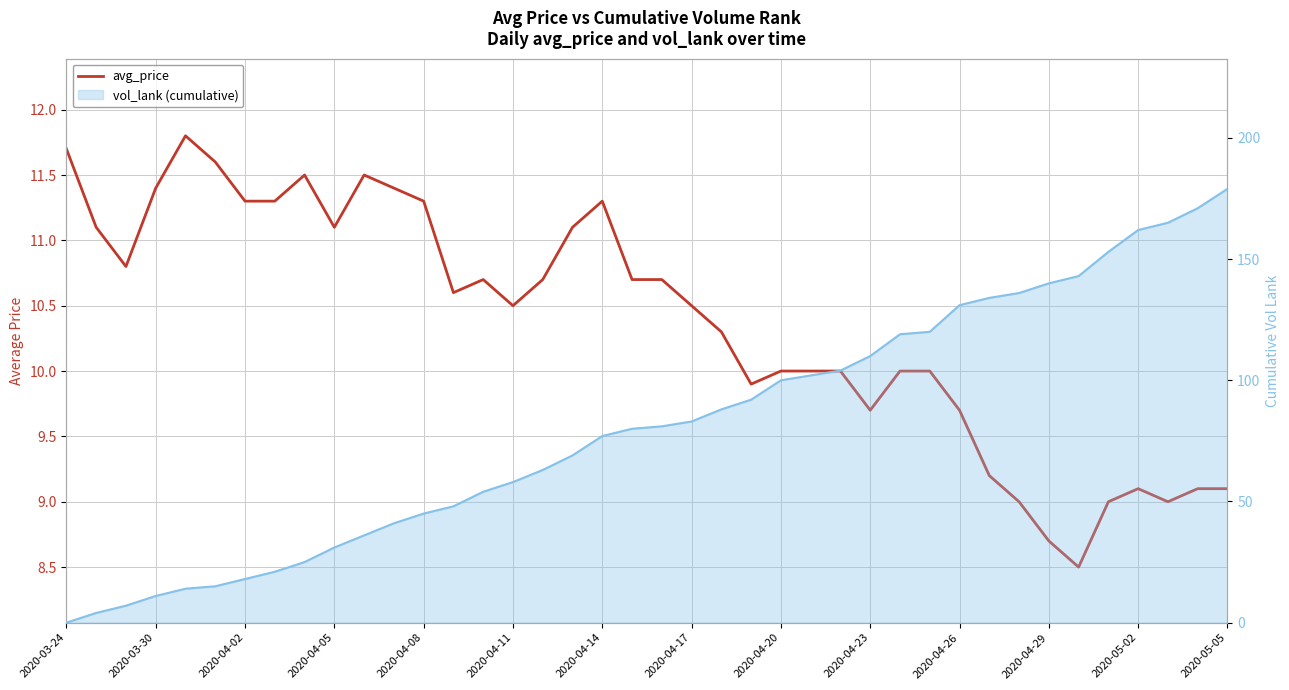

Reading left to right, transcribe all the data shown in this chart.

avg_price: 11.7	11.1	10.8	11.4	11.8	11.6	11.3	11.3	11.5	11.1	11.5	11.4	11.3	10.6	10.7	10.5	10.7	11.1	11.3	10.7	10.7	10.5	10.3	9.9	10.0	10.0	10.0	9.7	10.0	10.0	9.7	9.2	9.0	8.7	8.5	9.0	9.1	9.0	9.1	9.1
vol_lank: 0.0	4.0	7.0	11.0	14.0	15.0	18.0	21.0	25.0	31.0	36.0	41.0	45.0	48.0	54.0	58.0	63.0	69.0	77.0	80.0	81.0	83.0	88.0	92.0	100.0	102.0	104.0	110.0	119.0	120.0	131.0	134.0	136.0	140.0	143.0	153.0	162.0	165.0	171.0	179.0